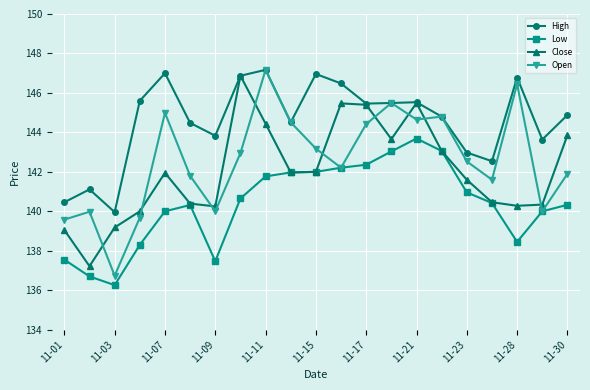

What is the minimum value for Close?

137.2